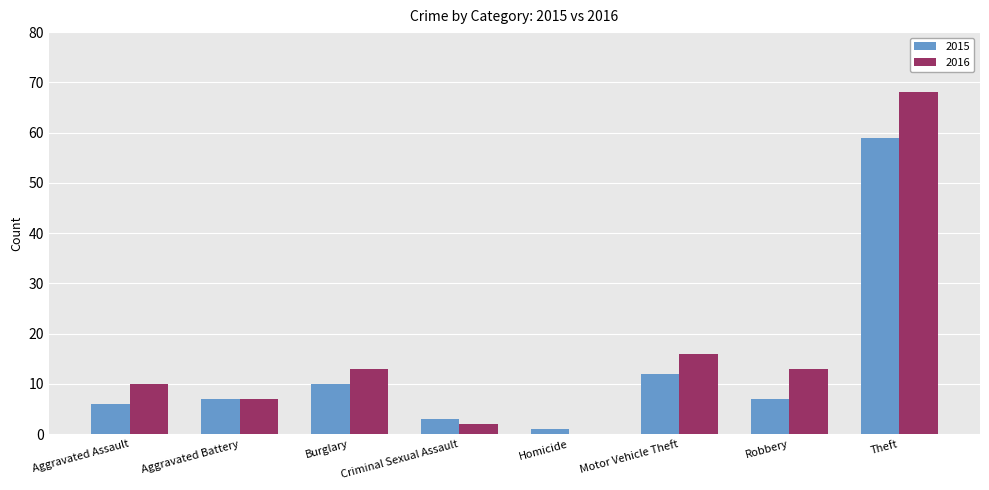

Reading right to left, transcribe all the data shown in this chart.

2015: Theft=59	Robbery=7	Motor Vehicle Theft=12	Homicide=1	Criminal Sexual Assault=3	Burglary=10	Aggravated Battery=7	Aggravated Assault=6
2016: Theft=68	Robbery=13	Motor Vehicle Theft=16	Homicide=0	Criminal Sexual Assault=2	Burglary=13	Aggravated Battery=7	Aggravated Assault=10